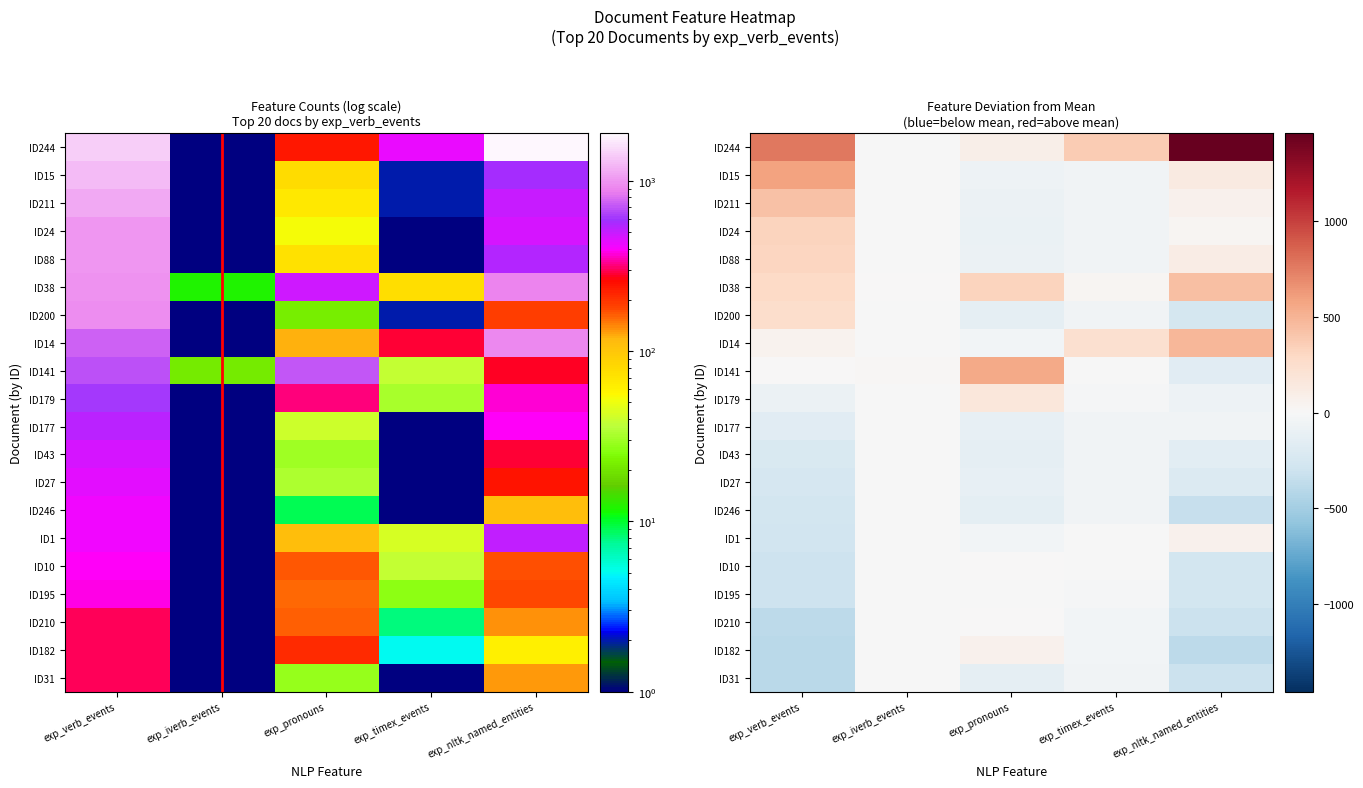

What is the spread (max minus min) of values at exp_timex_events?

424.0